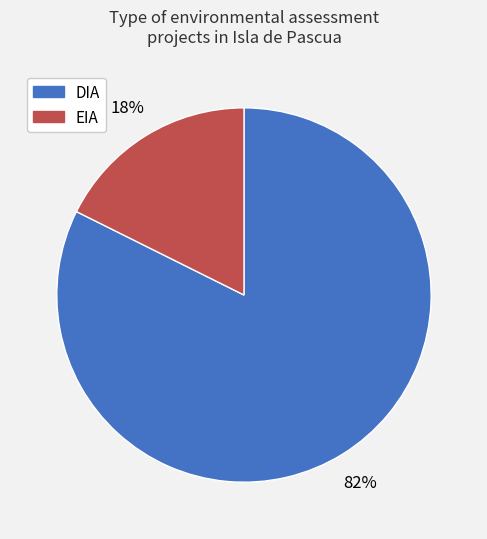

What percentage is the DIA slice, to the nearest percent?

82%